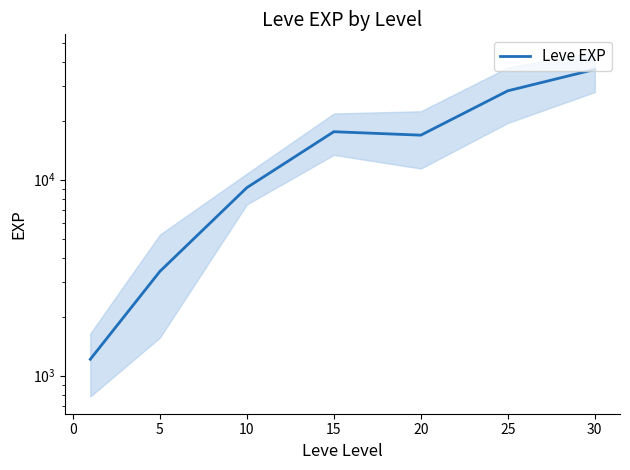

Count the number of values greater than 16865.

3